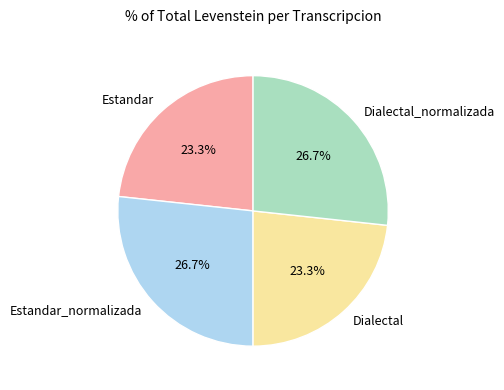

Is there a majority slice in this chart?

No